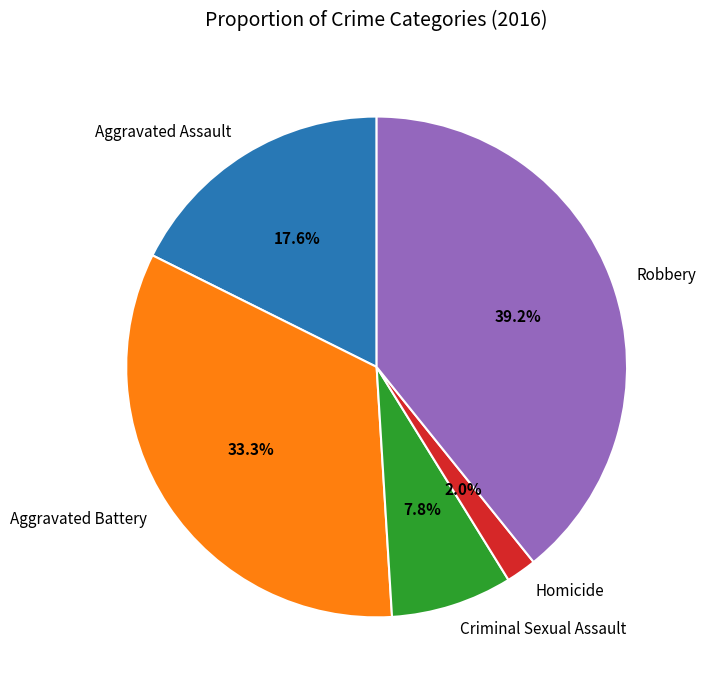

How many segments does this pie chart have?

5